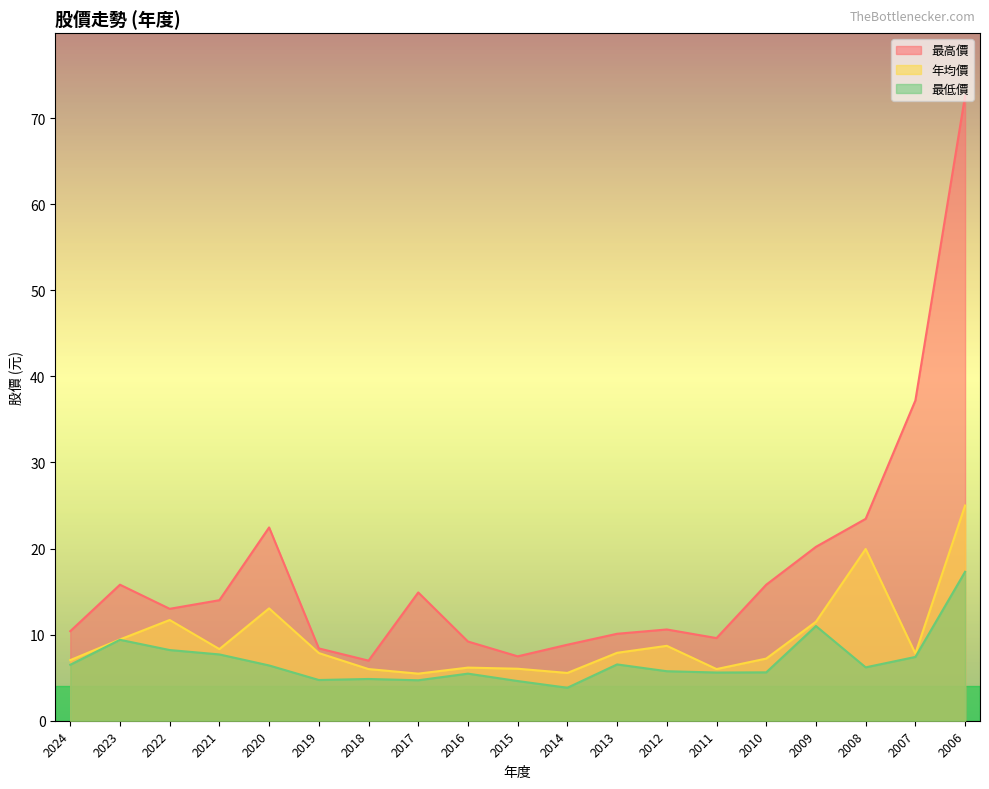

Rank the series by their maximum value, from lowest to highest.

最低價, 年均價, 最高價